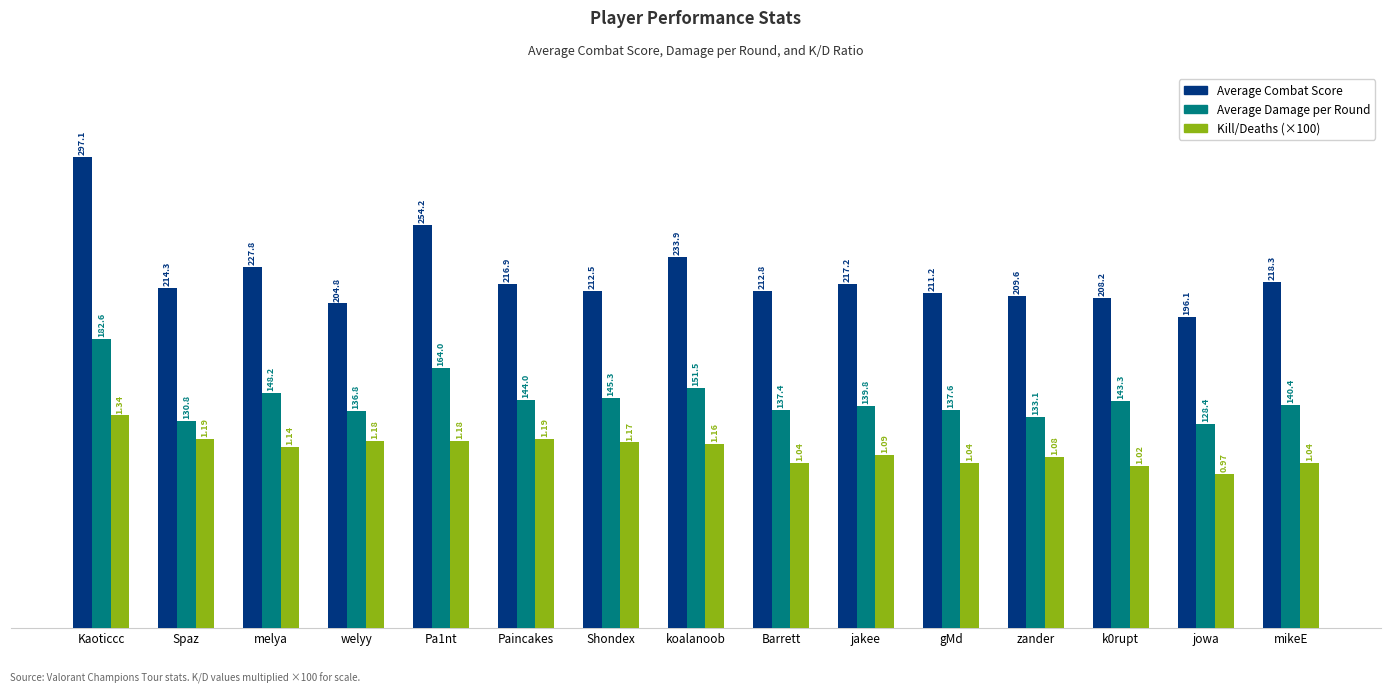

Which label corresponds to the largest value in the chart?

Kaoticcc